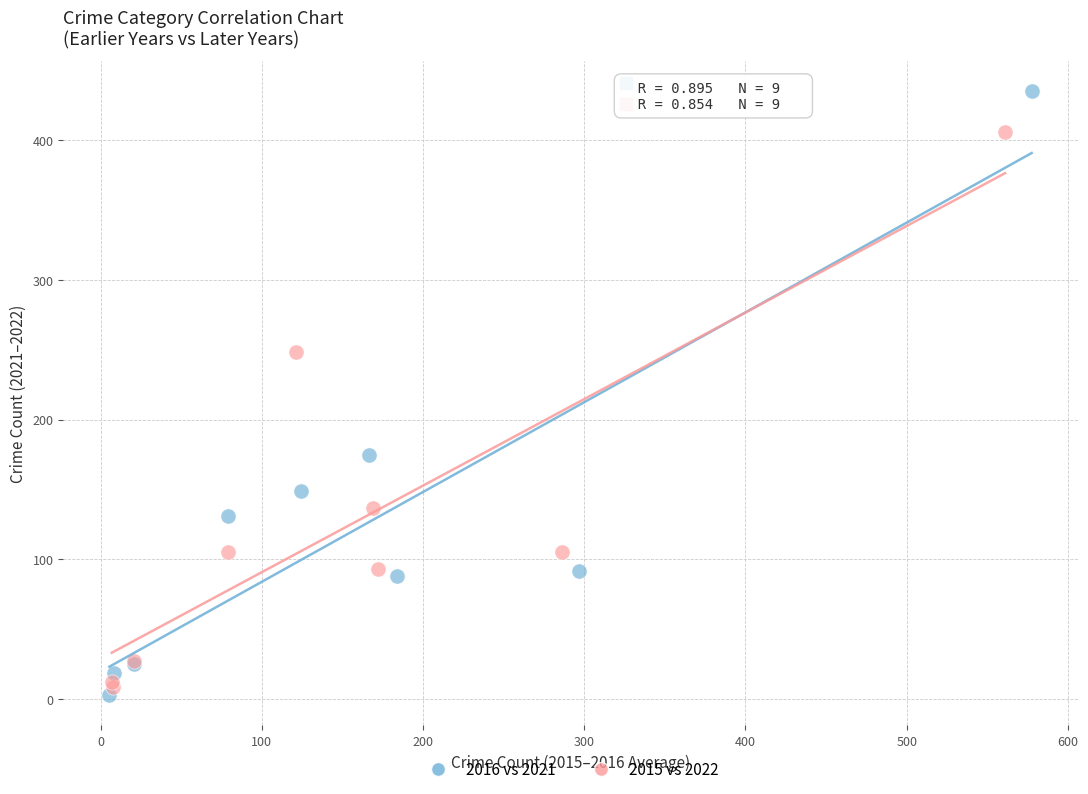

Which series reaches the maximum Y coordinate?

2016 vs 2021